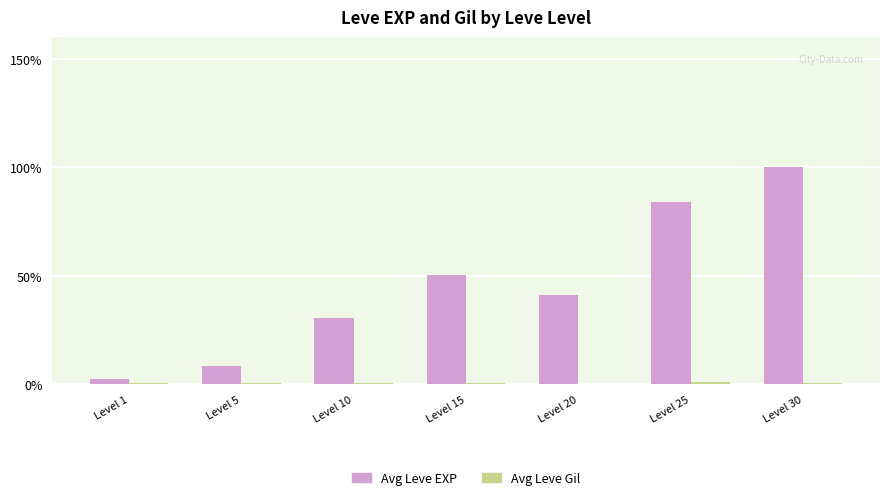

Which series changed the most between Level 5 and Level 20?

Avg Leve EXP